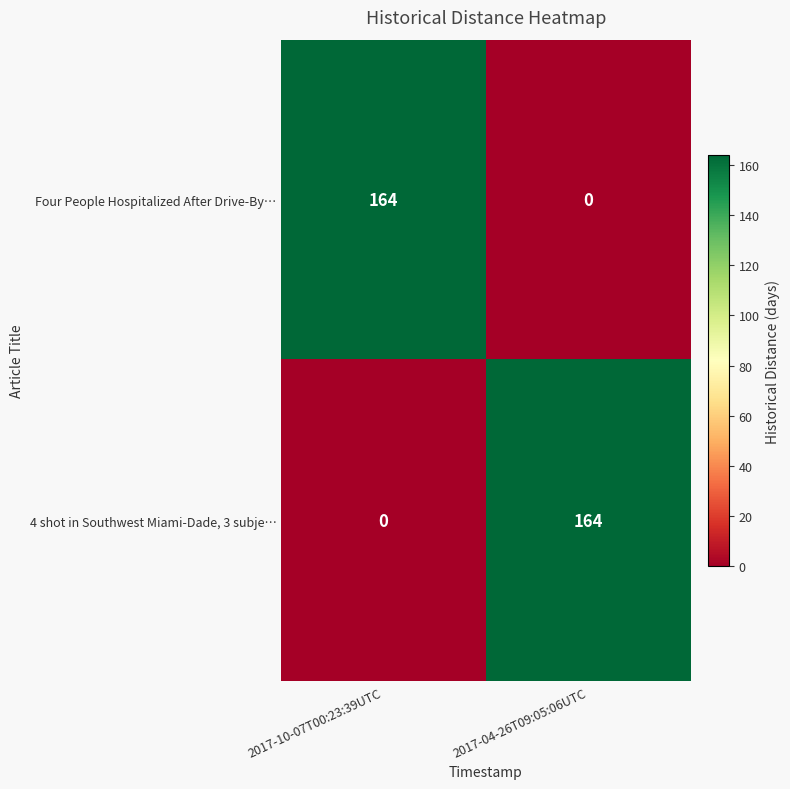

What is the difference between the highest and lowest values at 2017-04-26T09:05:06UTC?

164